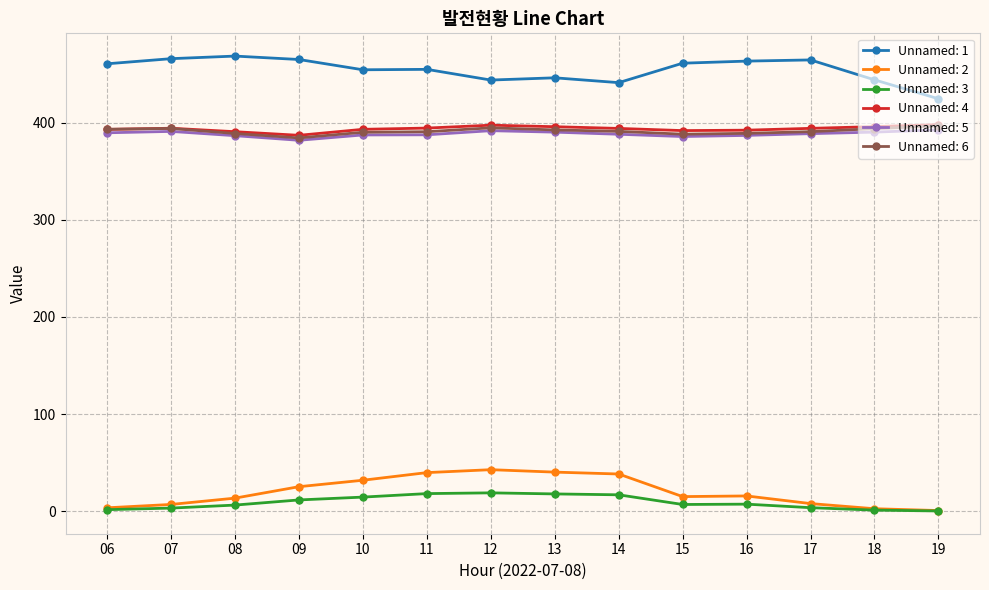

True or false: Unnamed: 3 and Unnamed: 1 intersect in this chart.

False